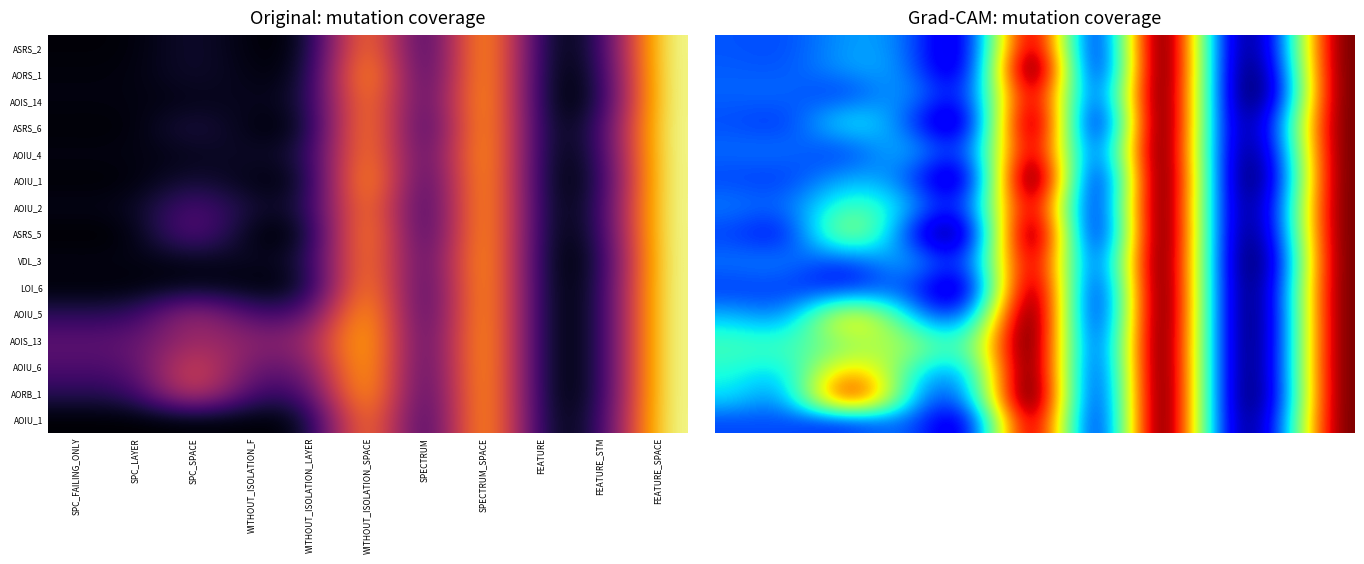

How many data points in Empty.ElevatorSystem.Environment.AOIU_1 are less than 12?

4